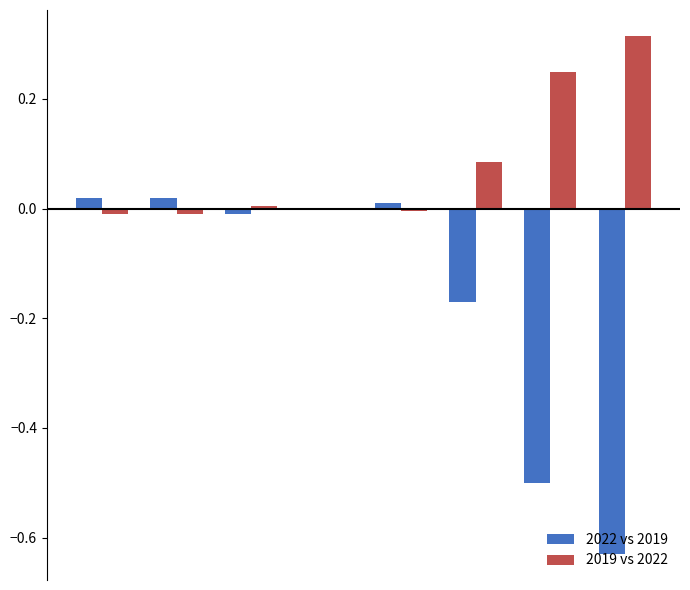

What is the sum of all 2022 vs 2019 values?

-1.3